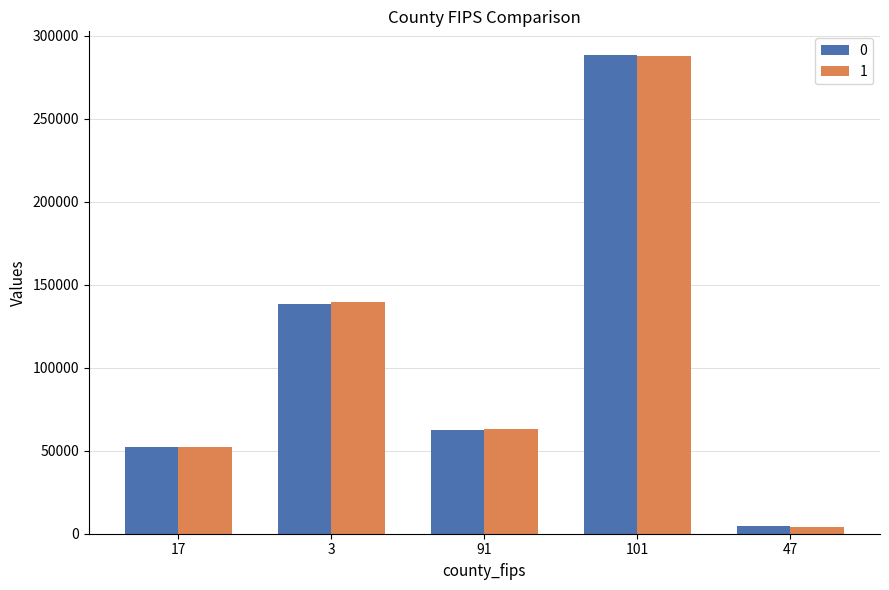

Rank the categories by 1 value from highest to lowest.

101, 3, 91, 17, 47